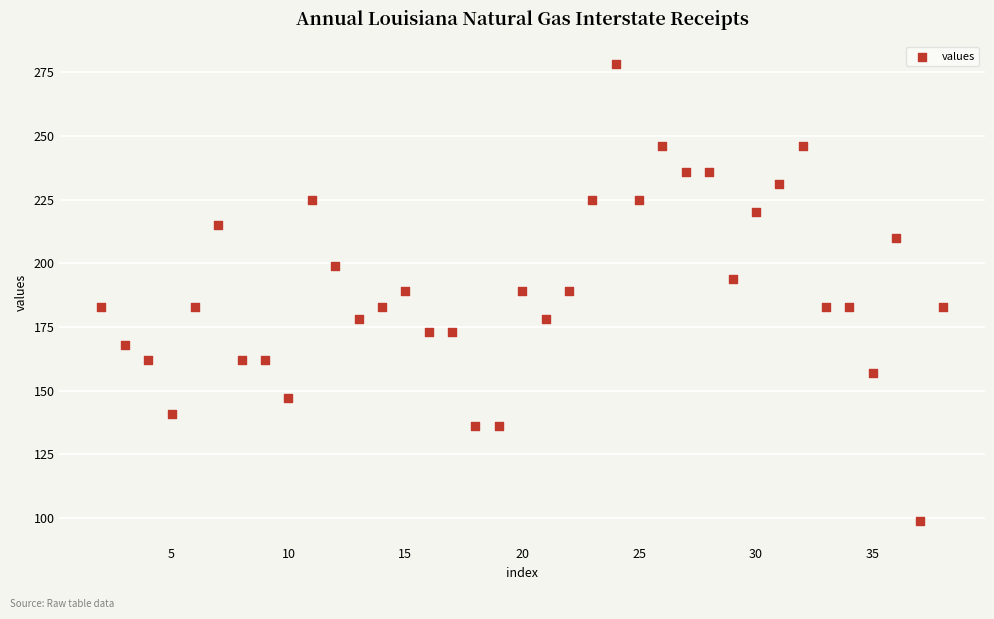

What is the range of Y values (max minus min)?

179